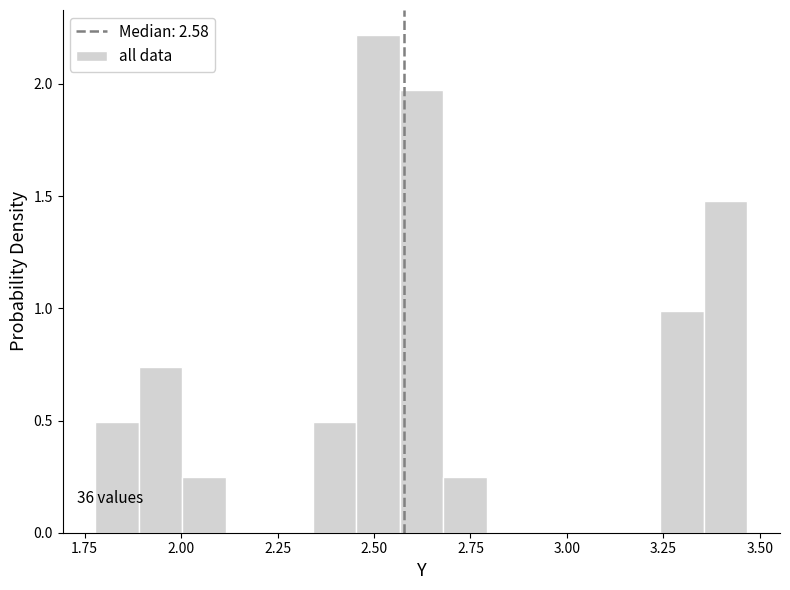

Read against the x-axis, roughly where is the centre of the tallest bar?

2.50